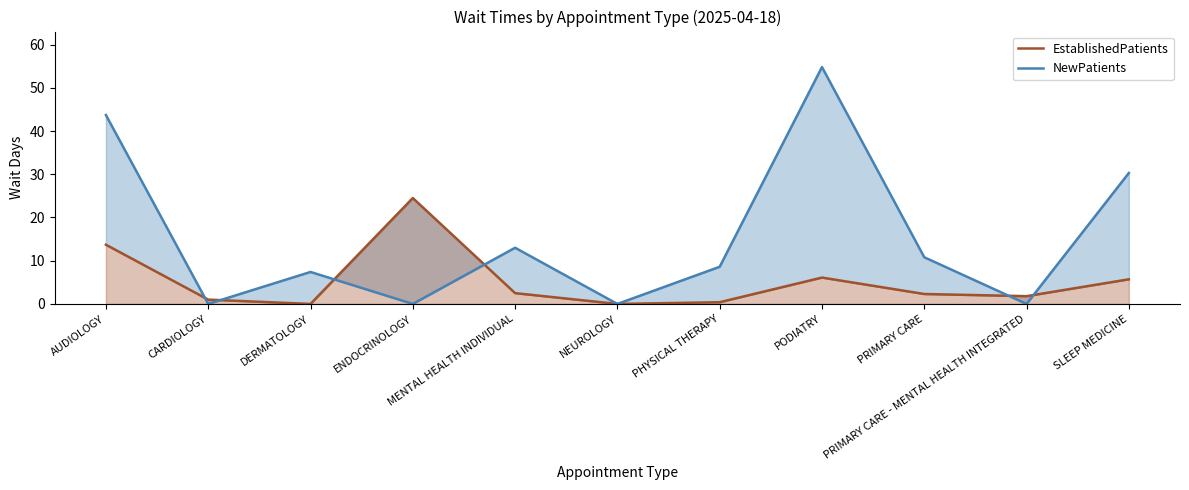

What is the total value across all series at AUDIOLOGY?

57.4